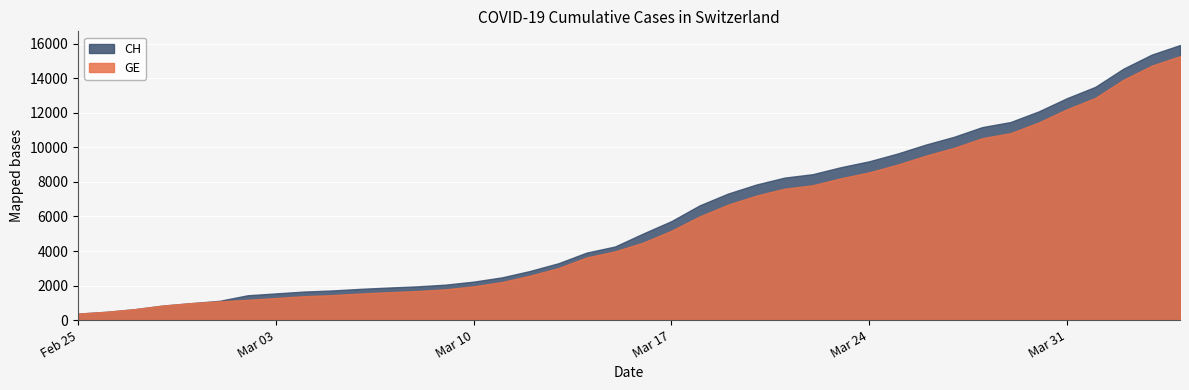

At which label does CH reach its peak?

2020-04-04